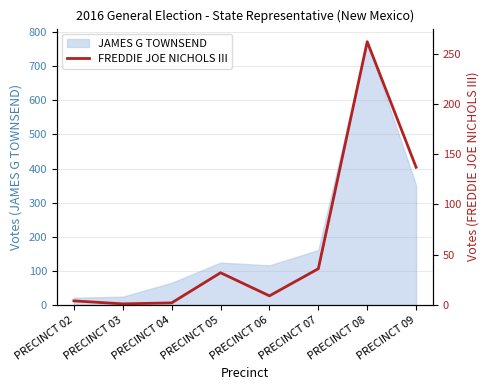

Is it true that the value at PRECINCT 06 is 9?

True